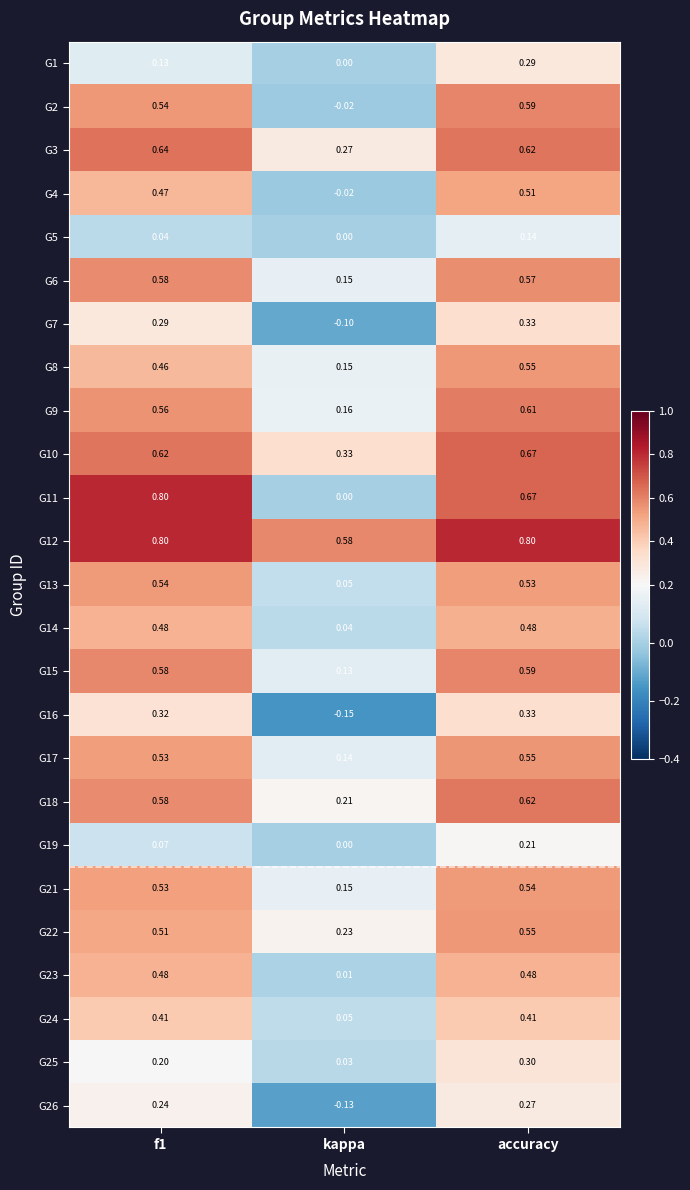

Where is G3 nearest to the value 0?

kappa